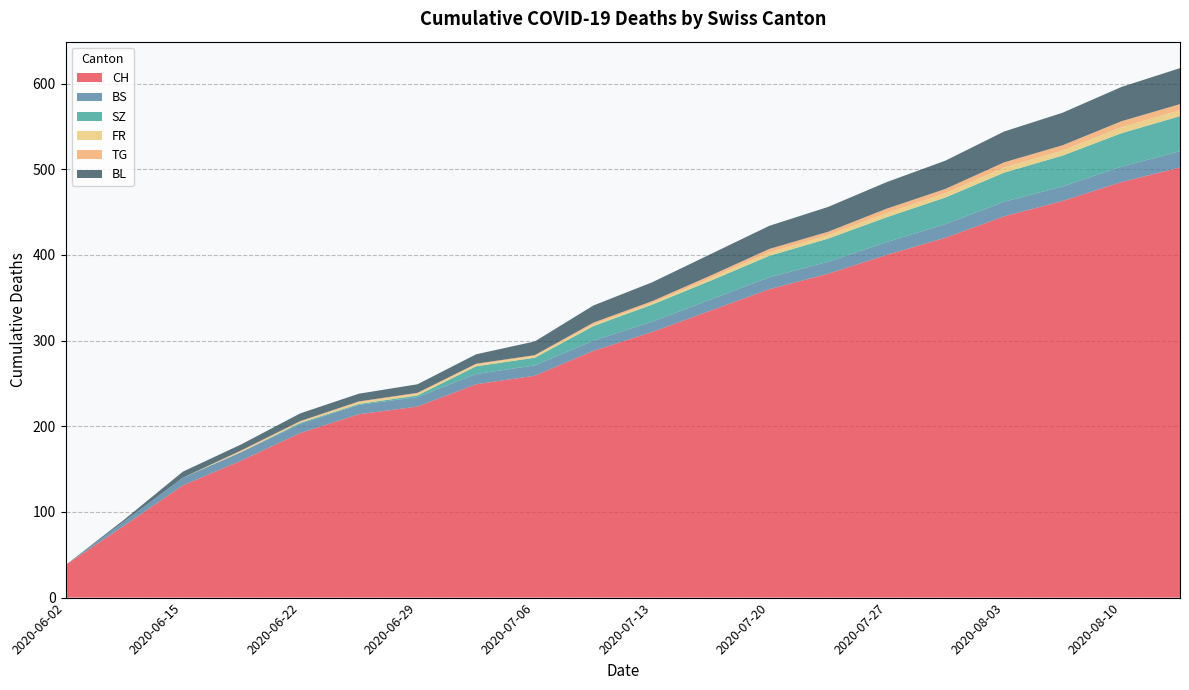

Reading right to left, transcribe all the data shown in this chart.

CH: 2020-08-13=502	2020-08-10=485	2020-08-06=463	2020-08-03=445	2020-07-30=420	2020-07-27=400	2020-07-23=378	2020-07-20=360	2020-07-16=335	2020-07-13=310	2020-07-09=288	2020-07-06=259	2020-07-02=249	2020-06-29=223	2020-06-25=214	2020-06-22=192	2020-06-18=160	2020-06-15=131	2020-06-08=84	2020-06-02=38
BS: 2020-08-13=19	2020-08-10=18	2020-08-06=17	2020-08-03=17	2020-07-30=16	2020-07-27=15	2020-07-23=14	2020-07-20=14	2020-07-16=13	2020-07-13=12	2020-07-09=12	2020-07-06=12	2020-07-02=12	2020-06-29=11	2020-06-25=11	2020-06-22=11	2020-06-18=10	2020-06-15=9	2020-06-08=5	2020-06-02=0
SZ: 2020-08-13=41	2020-08-10=39	2020-08-06=36	2020-08-03=34	2020-07-30=31	2020-07-27=29	2020-07-23=27	2020-07-20=25	2020-07-16=22	2020-07-13=20	2020-07-09=17	2020-07-06=9	2020-07-02=9	2020-06-29=2	2020-06-25=1	2020-06-22=1	2020-06-18=0	2020-06-15=0	2020-06-08=0	2020-06-02=0
FR: 2020-08-13=7	2020-08-10=7	2020-08-06=6	2020-08-03=6	2020-07-30=5	2020-07-27=5	2020-07-23=4	2020-07-20=4	2020-07-16=3	2020-07-13=2	2020-07-09=2	2020-07-06=2	2020-07-02=2	2020-06-29=2	2020-06-25=2	2020-06-22=1	2020-06-18=1	2020-06-15=0	2020-06-08=0	2020-06-02=0
TG: 2020-08-13=7	2020-08-10=7	2020-08-06=6	2020-08-03=6	2020-07-30=5	2020-07-27=5	2020-07-23=4	2020-07-20=4	2020-07-16=3	2020-07-13=2	2020-07-09=2	2020-07-06=1	2020-07-02=1	2020-06-29=1	2020-06-25=1	2020-06-22=1	2020-06-18=1	2020-06-15=0	2020-06-08=0	2020-06-02=0
BL: 2020-08-13=42	2020-08-10=40	2020-08-06=38	2020-08-03=36	2020-07-30=33	2020-07-27=31	2020-07-23=29	2020-07-20=27	2020-07-16=25	2020-07-13=22	2020-07-09=20	2020-07-06=16	2020-07-02=11	2020-06-29=10	2020-06-25=9	2020-06-22=9	2020-06-18=7	2020-06-15=7	2020-06-08=2	2020-06-02=0